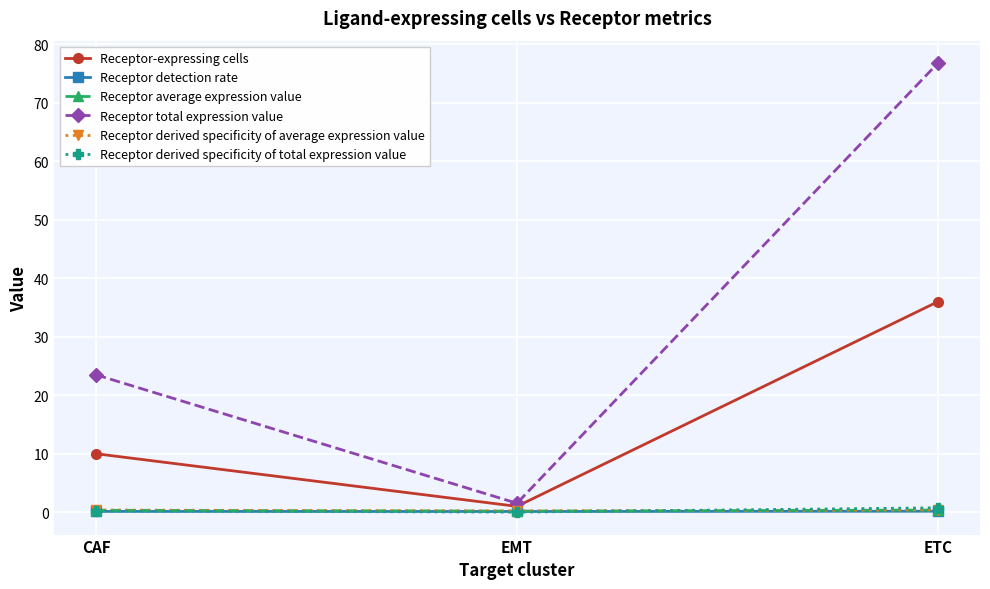

What is the spread (max minus min) of values at ETC?

76.6